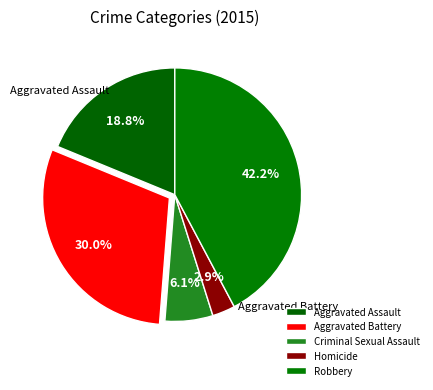

How many slices are in this pie chart?

5